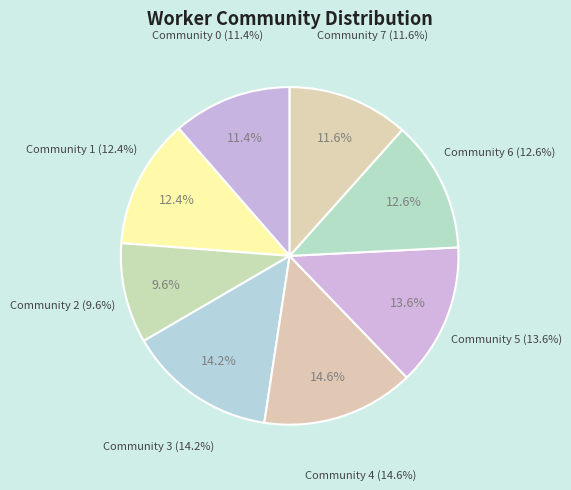

True or false: Community 4 accounts for 3% of the total.

False